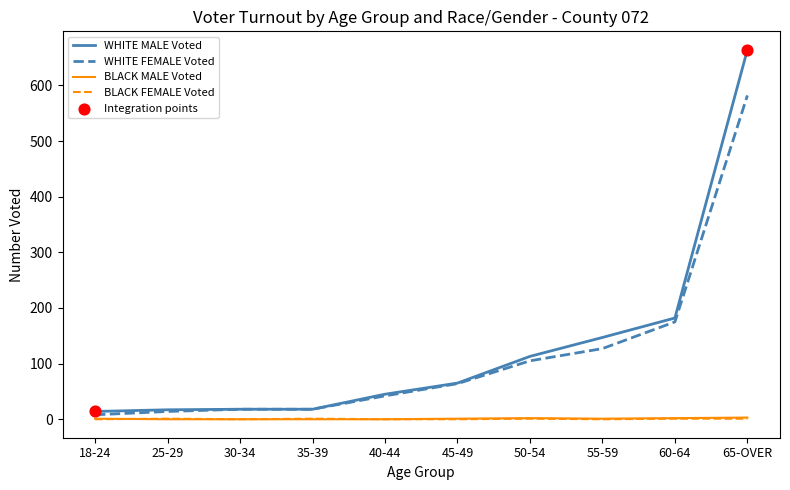

Which series has the largest total across all categories?

WHITE MALE Voted